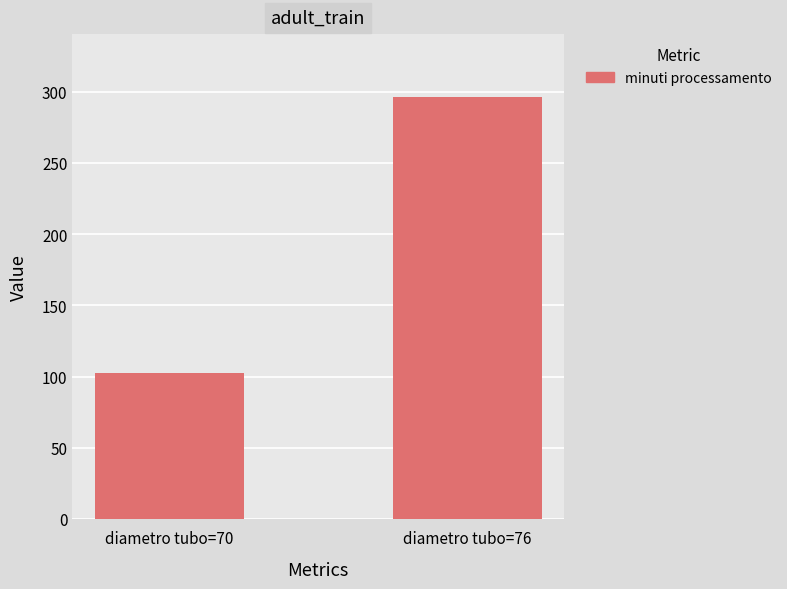

What is the change in value from diametro tubo=70 to diametro tubo=76?

+193.4